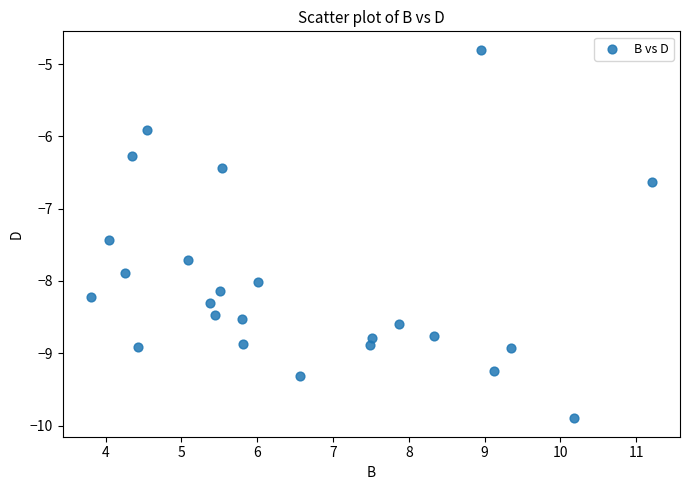

What Y value in the scatter plot is closest to -7?

-6.6